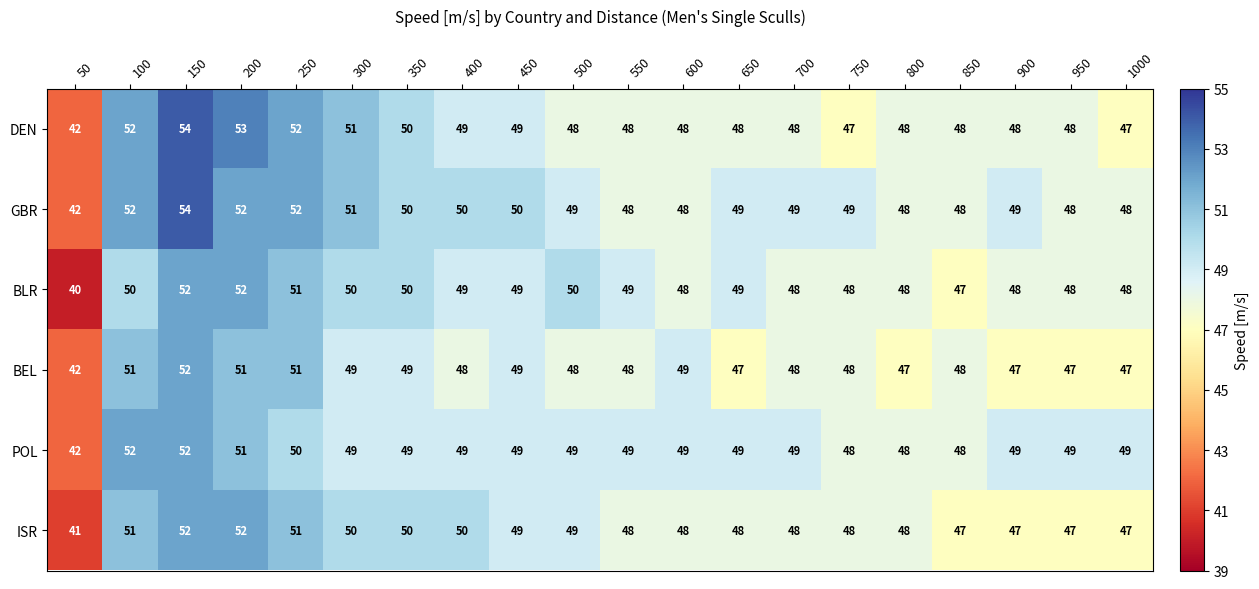

Count the number of categories in the chart.

20